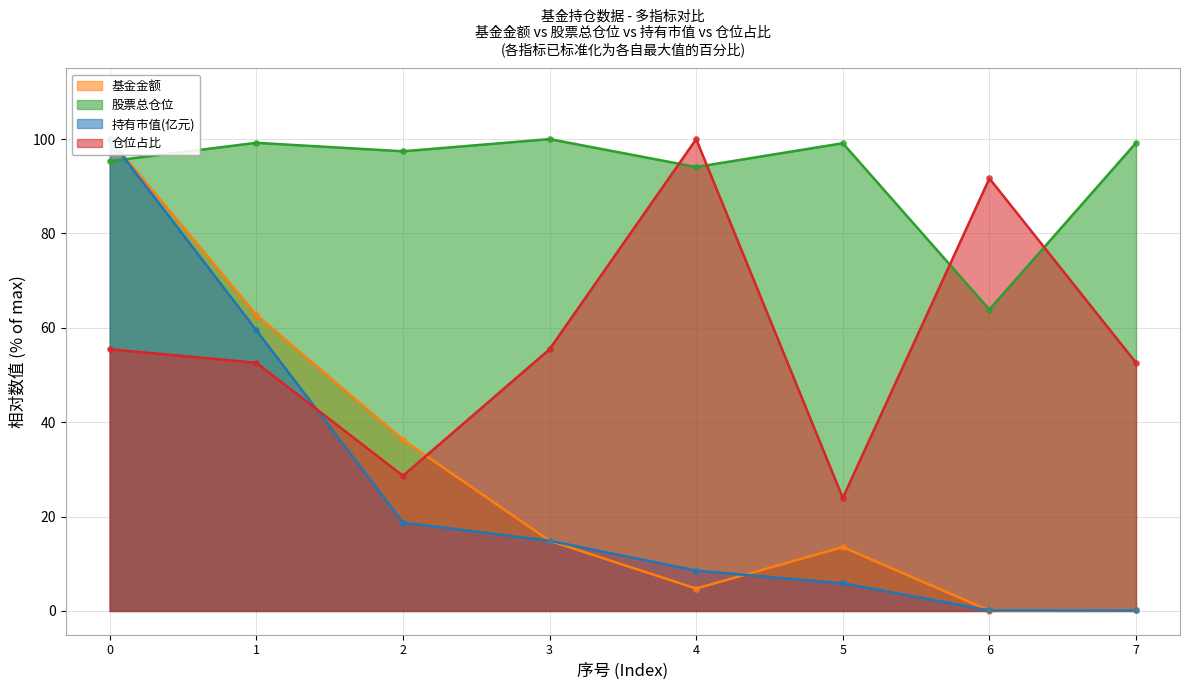

Is the value of 持有市值(亿元) at 3 greater than the value of 仓位占比 at 7?

No